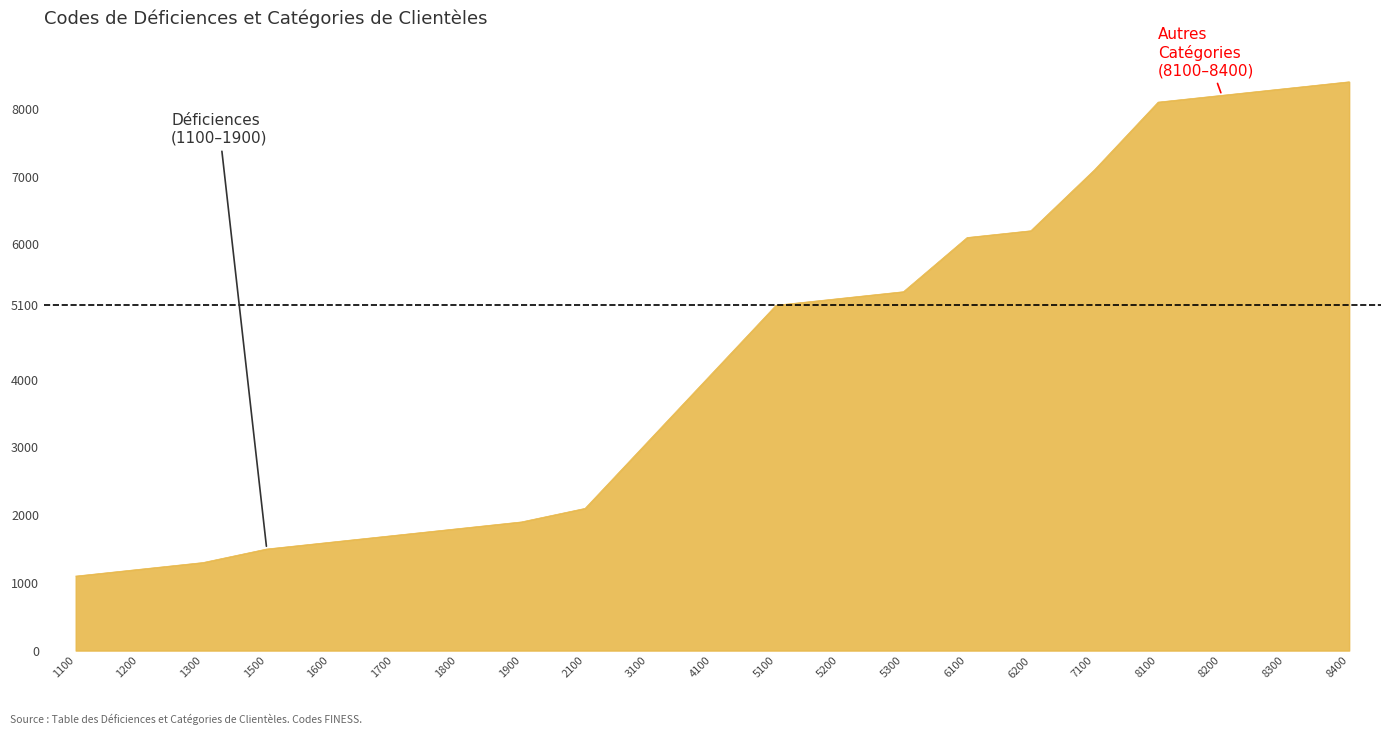

Approximately how many times larger is the value at 8200 compared to 8400?

1.0